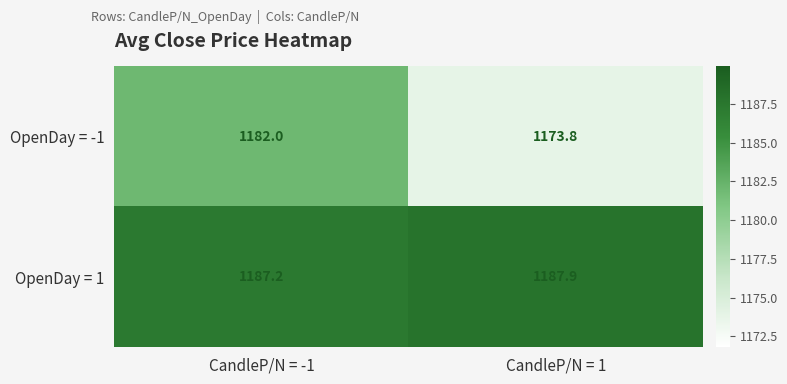

List the series in order of their overall mean, highest first.

OpenDay = 1, OpenDay = -1